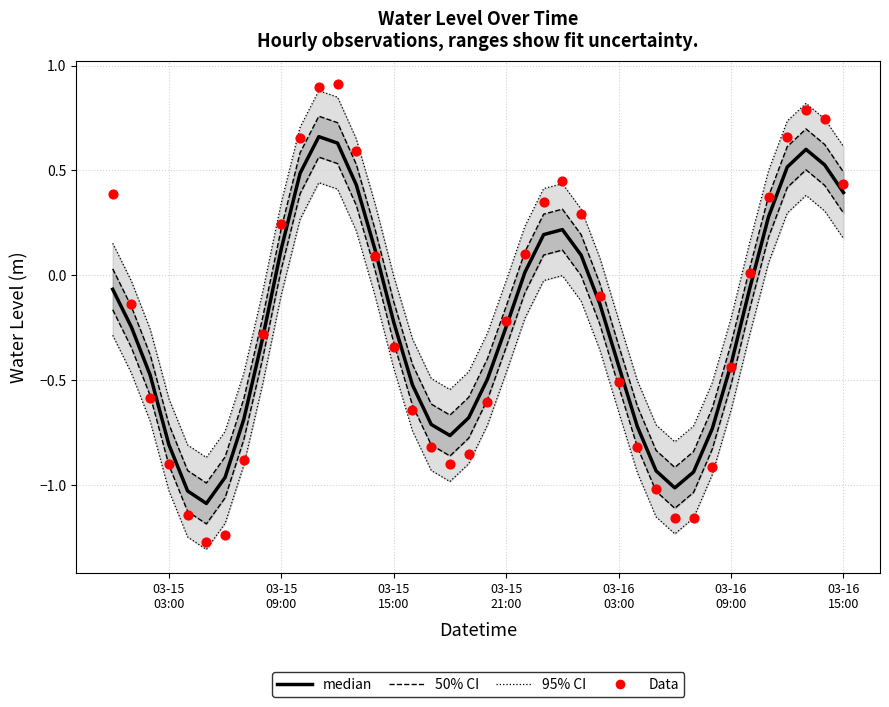

Which series has the largest total across all categories?

50% CI